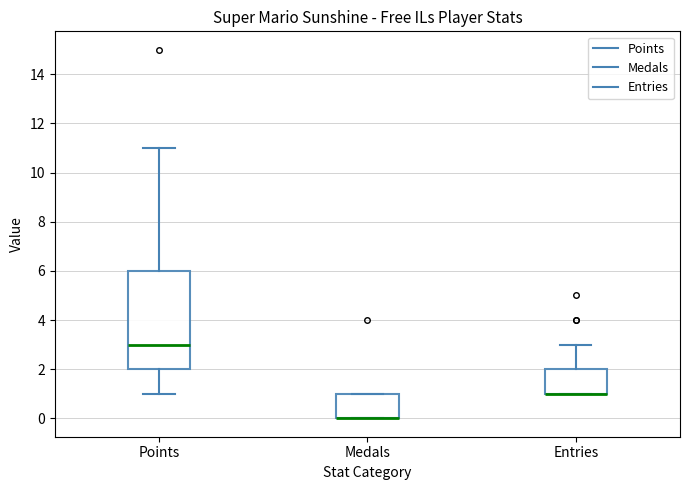

Reading left to right, read every box against the y-axis: the position of its median line, the range the box covers, and the ends of its whiskers. The values are not printed on the chart, so give them approximately, as read against the axis.

Points: median 3, box 2 to 6, whiskers 1 to 11
Medals: median 0 (drawn on the box's lower edge), box 0 to 1, whiskers 0 to 1
Entries: median 1 (drawn on the box's lower edge), box 1 to 2, whiskers 1 to 3